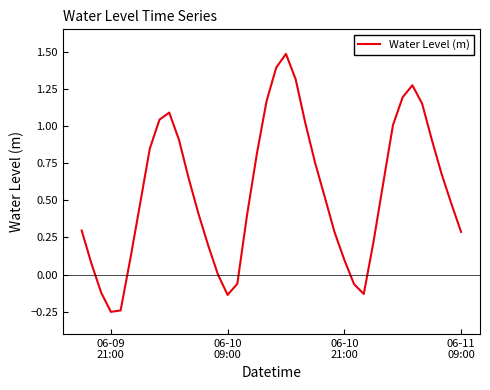

What is the maximum value shown in the chart?

1.5